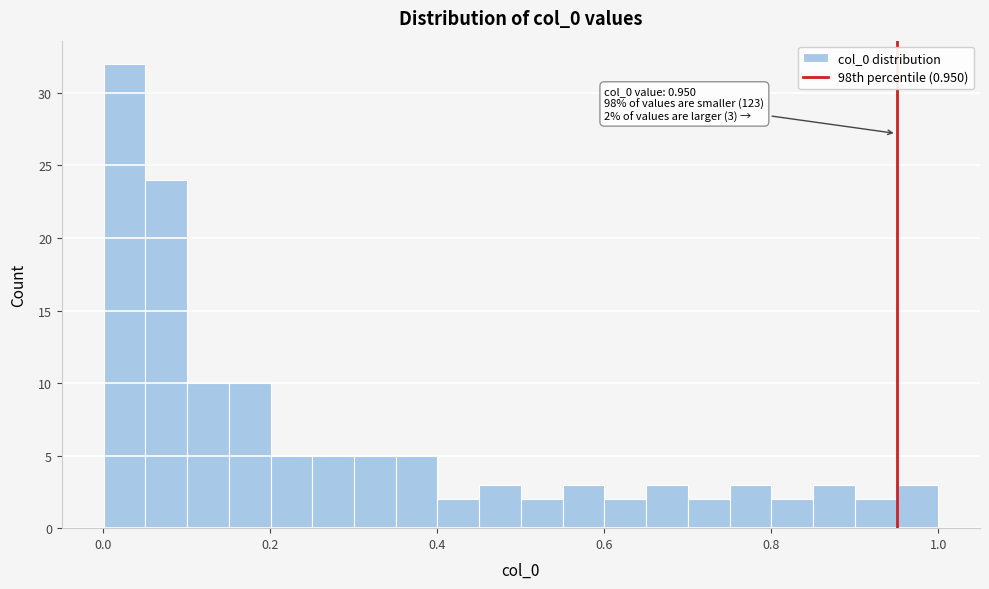

Around what value on the x-axis is the tallest bar? Give the approximate position of its centre, as read against the axis.

0.02